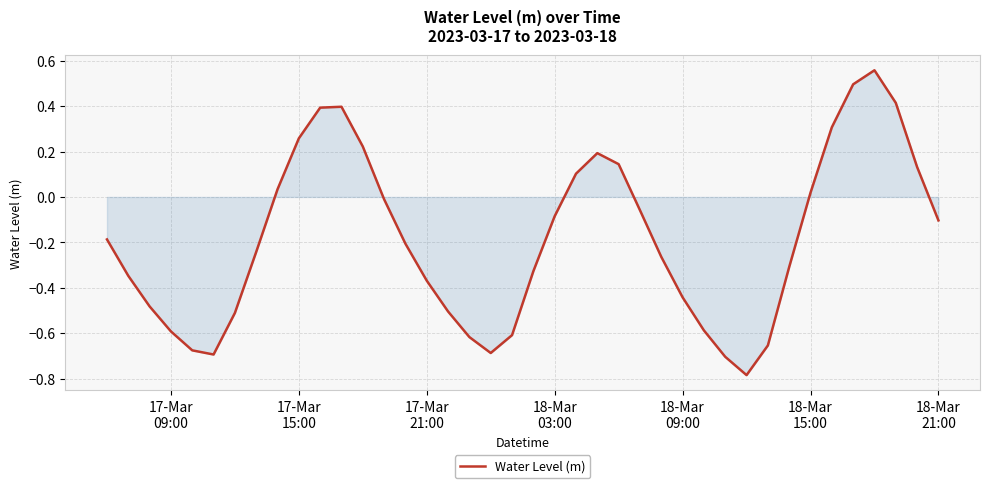

Does the chart have visible grid lines?

Yes